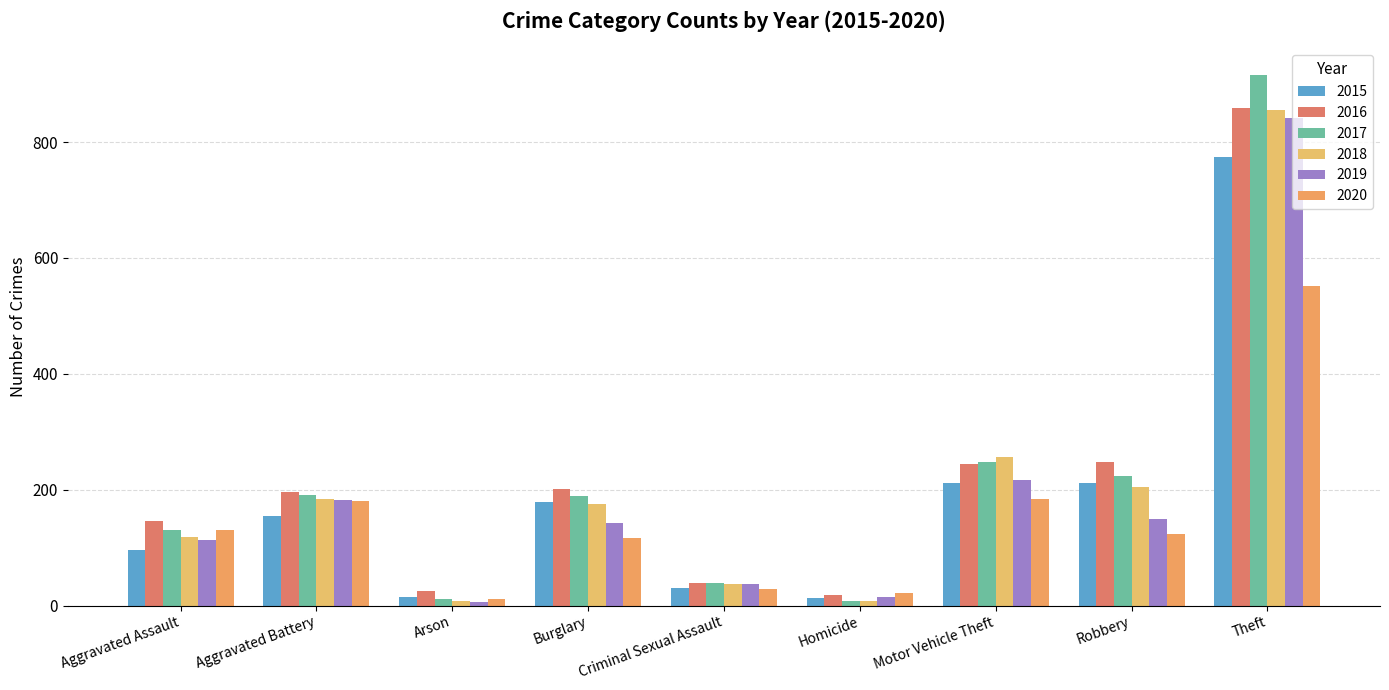

Count the number of categories in the chart.

9